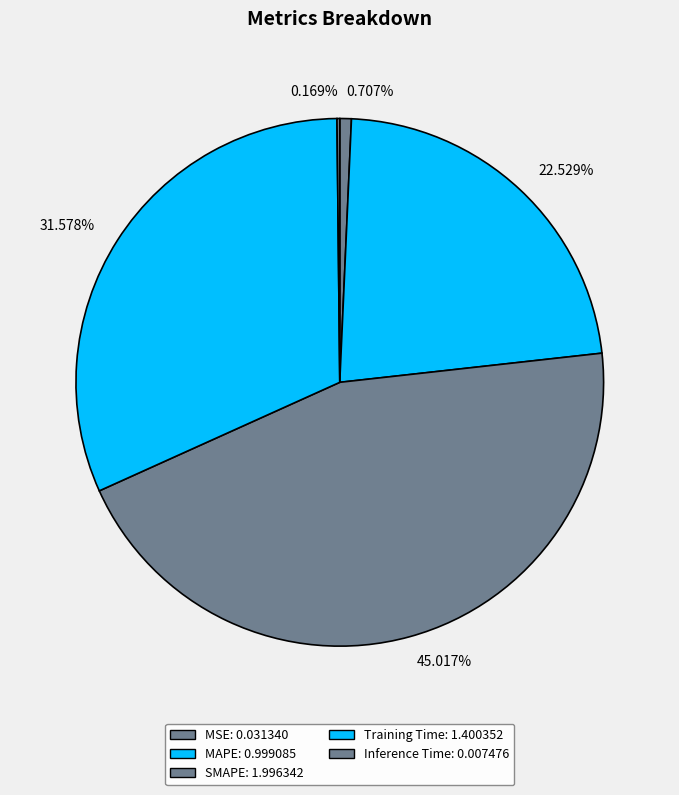

What is the total percentage of Training Time and SMAPE?

76.6%